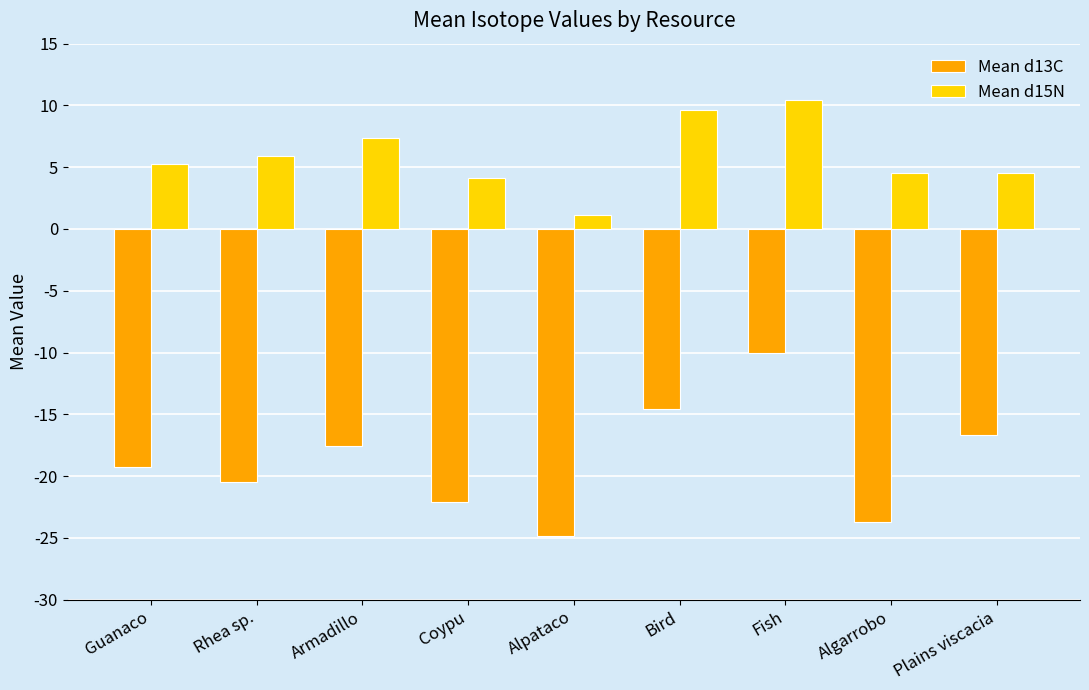

How many data points in Mean d15N are less than 5?

4